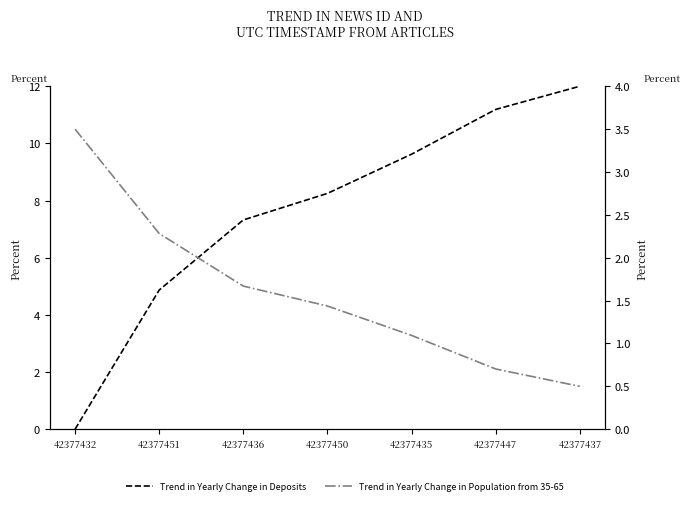

True or false: Trend in Yearly Change in Deposits has more than 2 points higher than both neighbors.

False